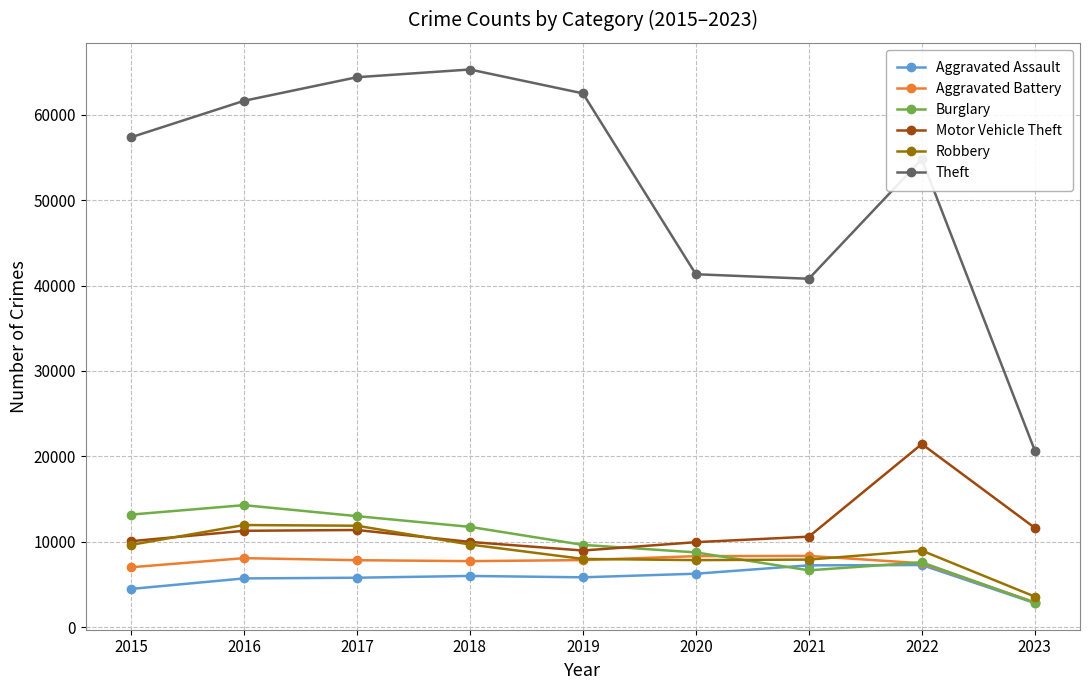

What is the highest value of the Burglary series?

14289